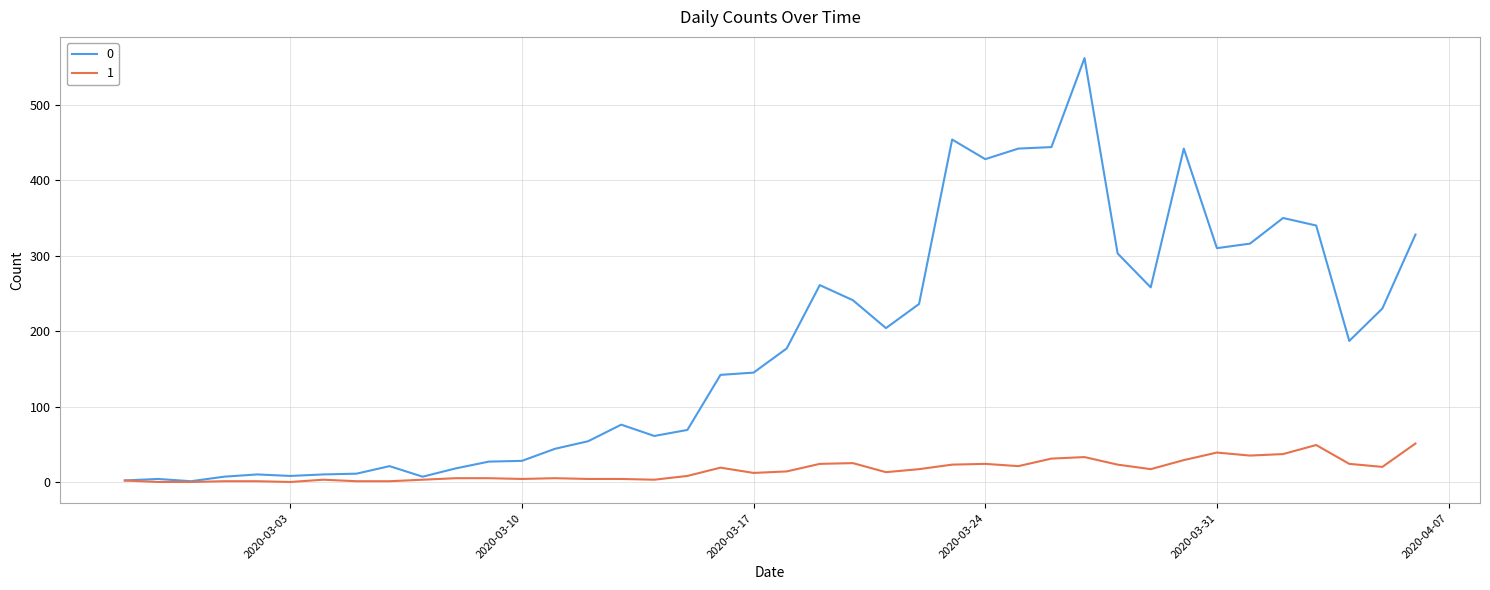

List the series in order of their peak value, highest first.

0, 1